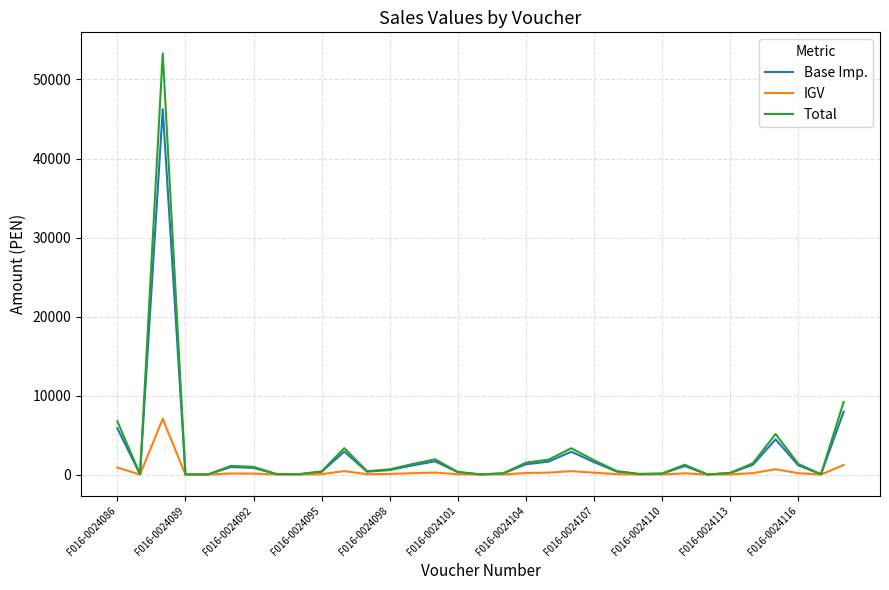

Which series has the widest spread of values?

Total